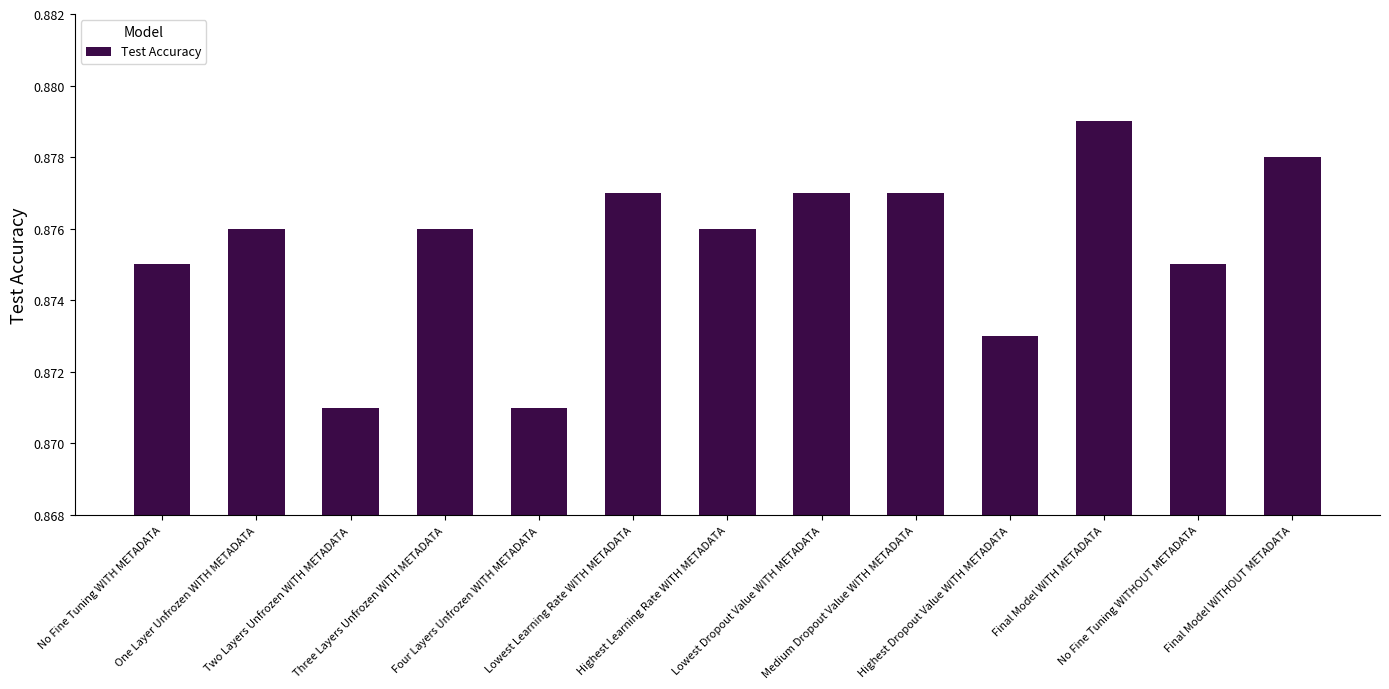

What is the sum of all values?

11.4